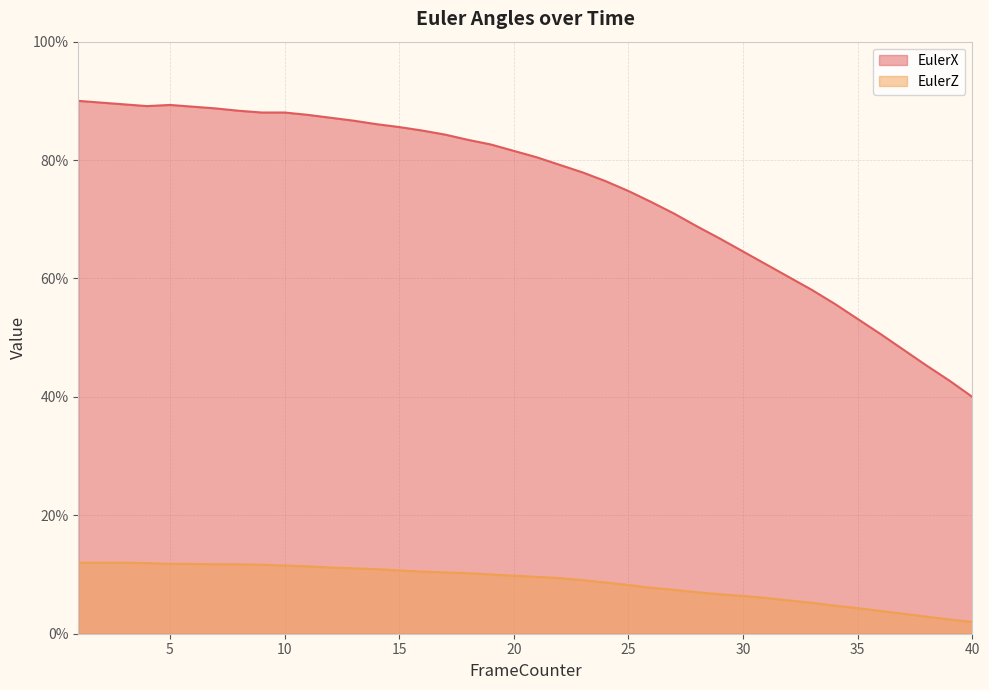

Between 18 and 35, which series saw the biggest shift?

EulerX